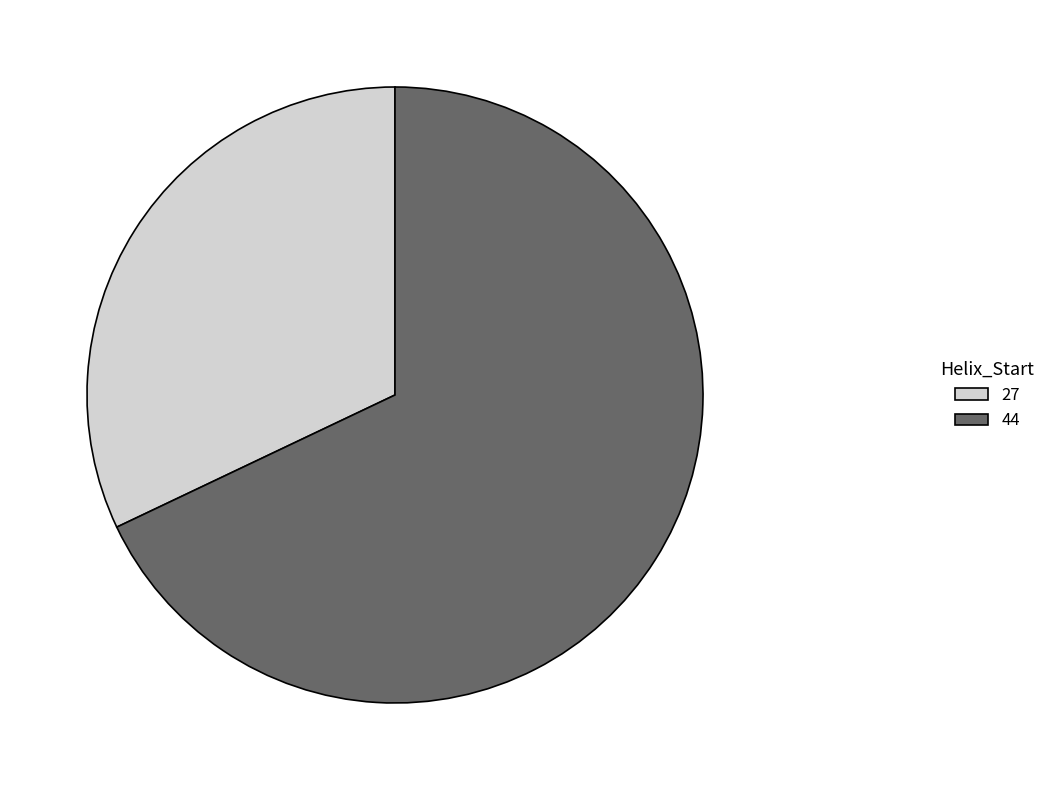

The 44 slice represents 68% of the pie. True or false?

True